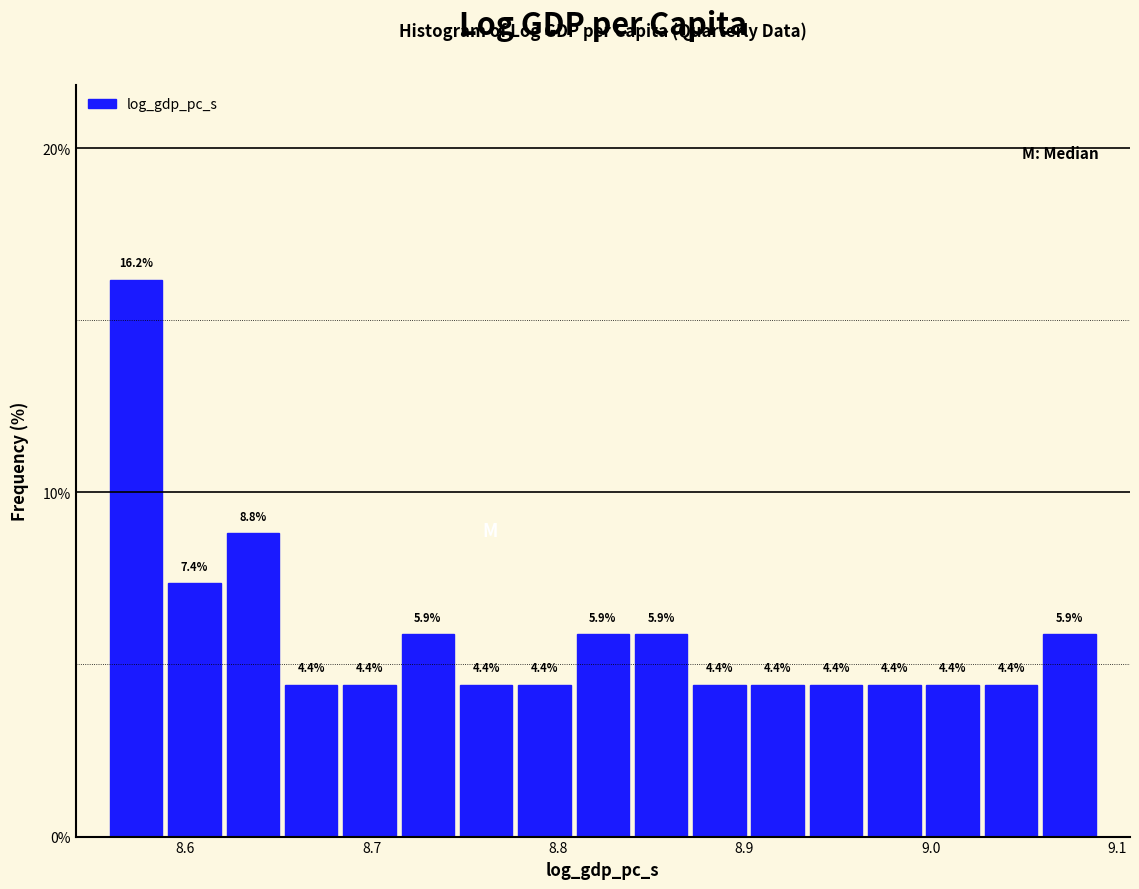

Read against the x-axis, roughly where is the centre of the tallest bar?

8.57